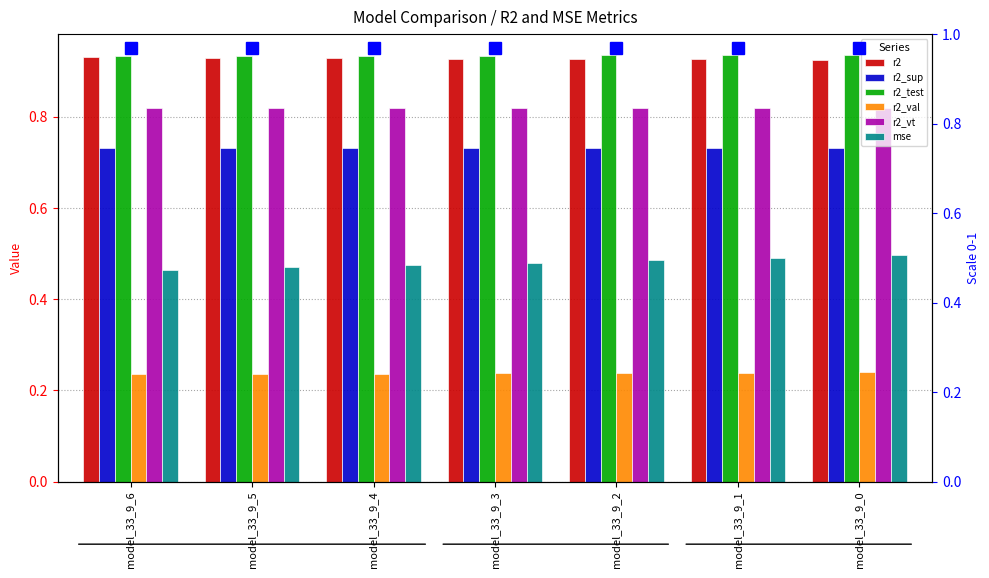

Which series has the largest range (max minus min)?

mse